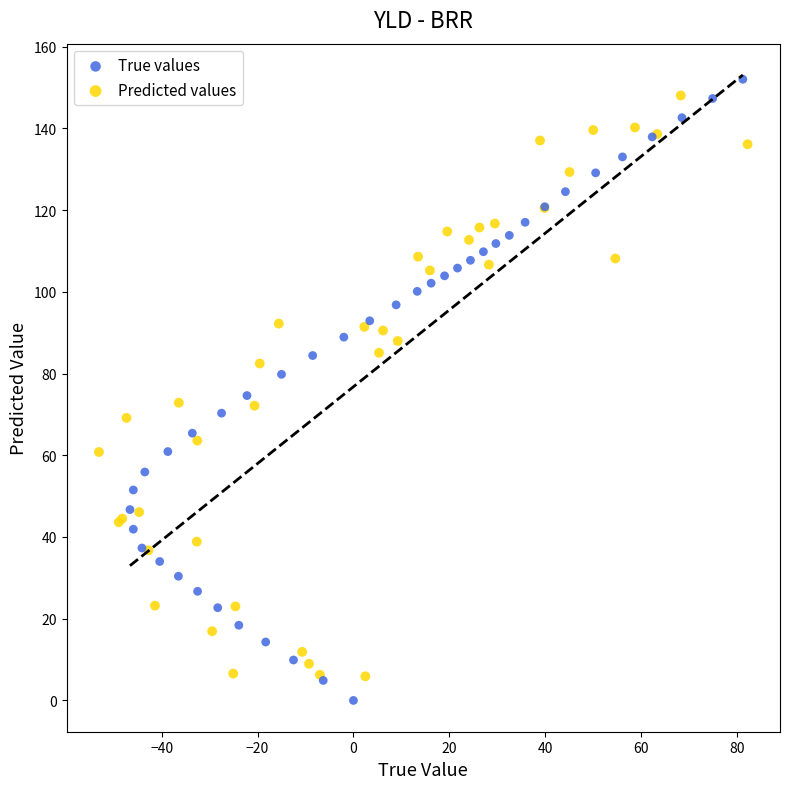

Which series has the largest Y range (max minus min)?

True values